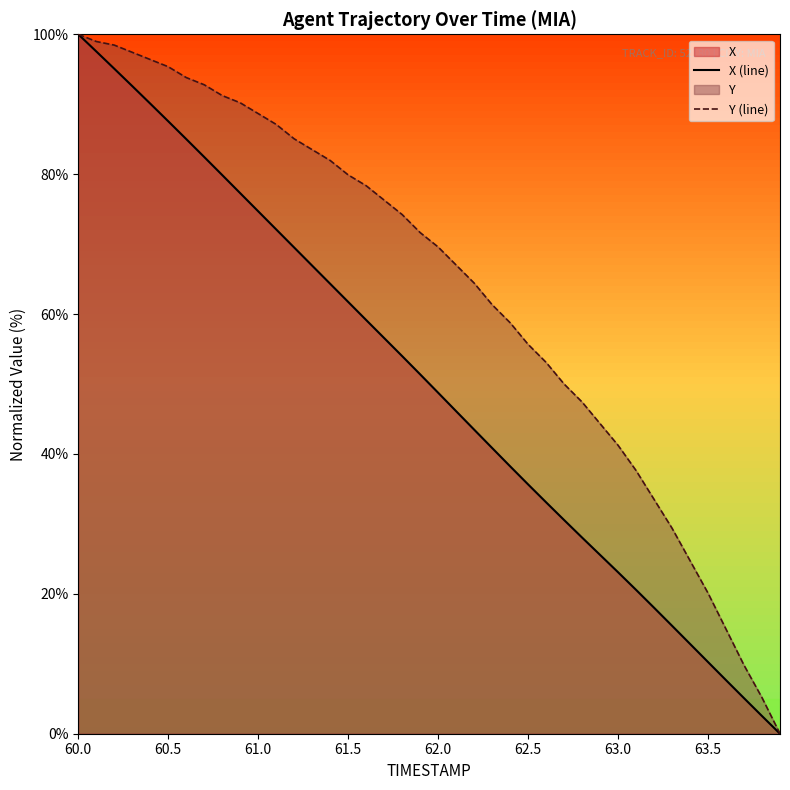

What is the difference between the maximum and minimum values in the X (line) series?

100.0